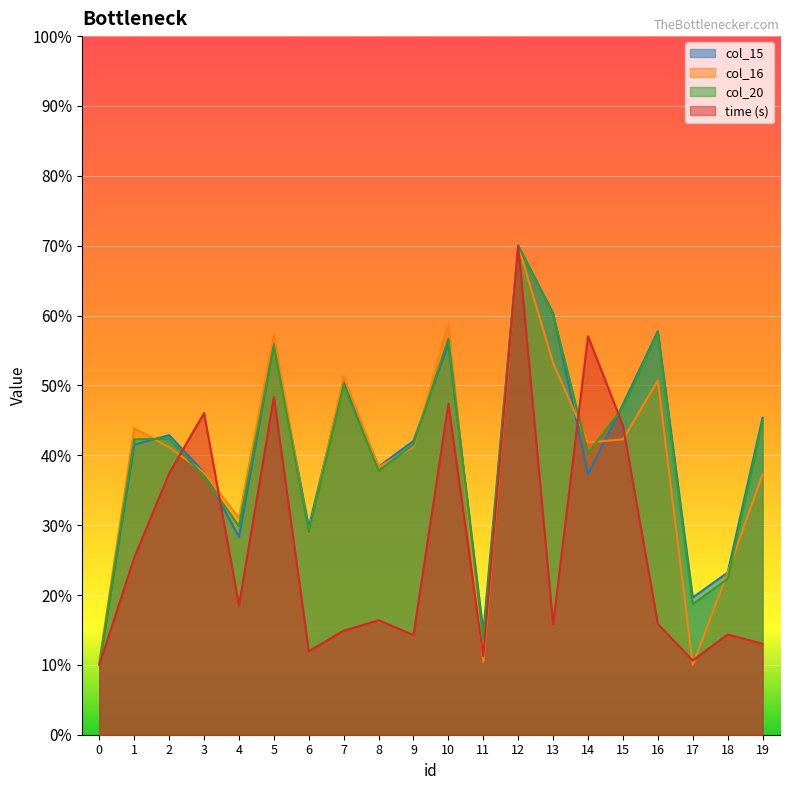

Which series has the largest total across all categories?

col_15